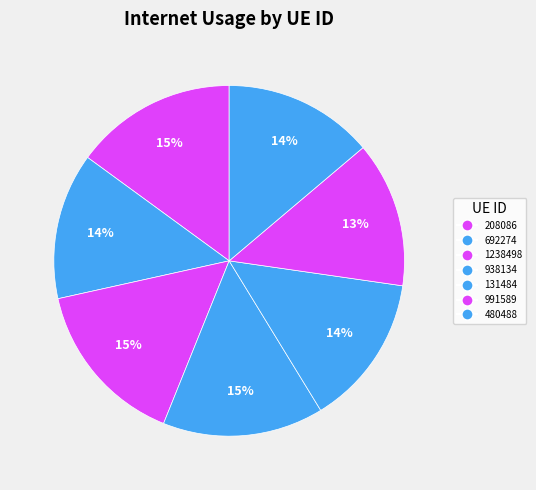

Combined, do 692274 and 131484 account for over 50%?

No